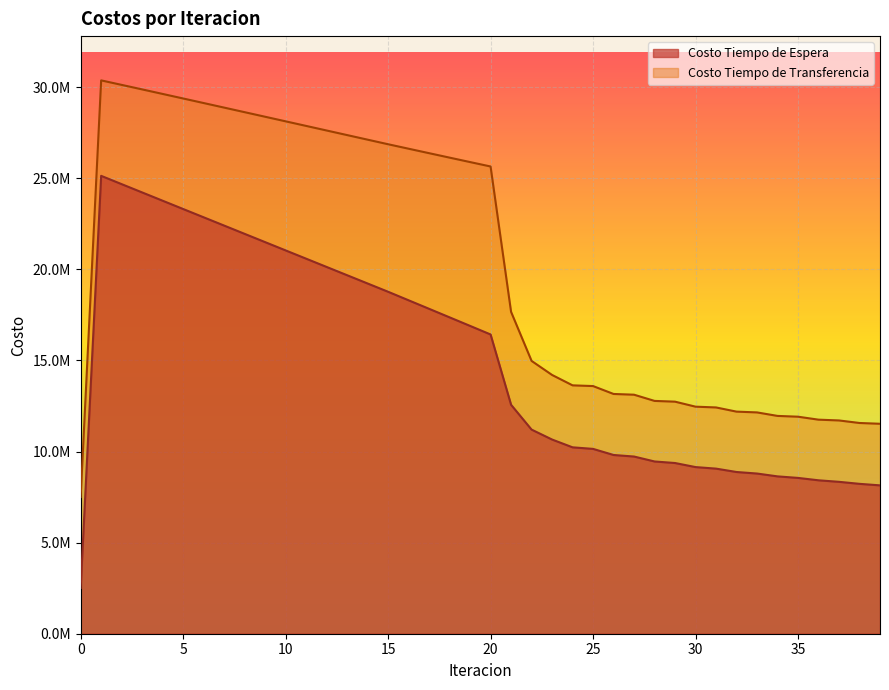

How many data points in Costo Tiempo de Espera are above 16426011?

20